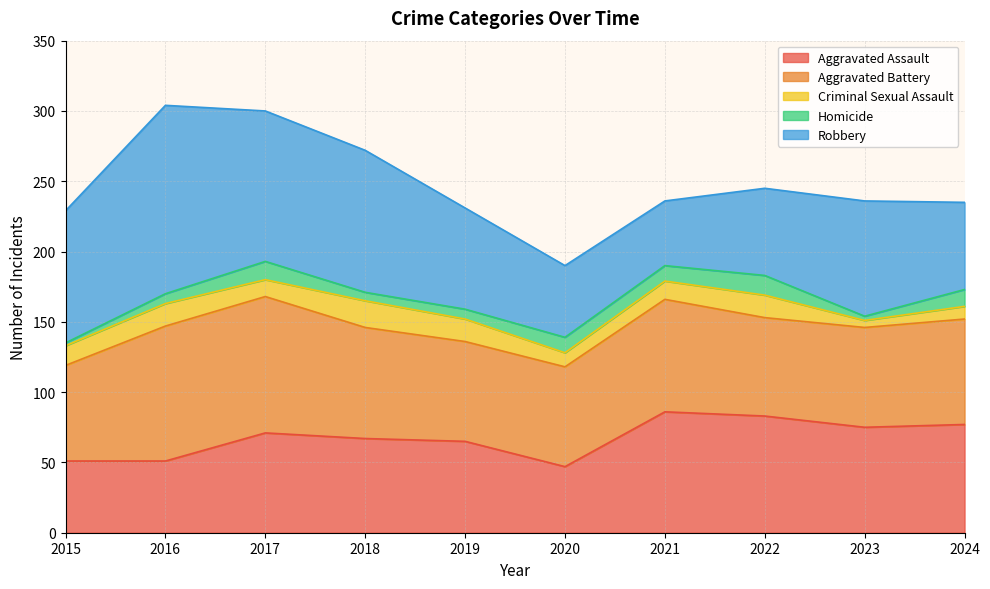

What is the spread (max minus min) of values at 2019?

65